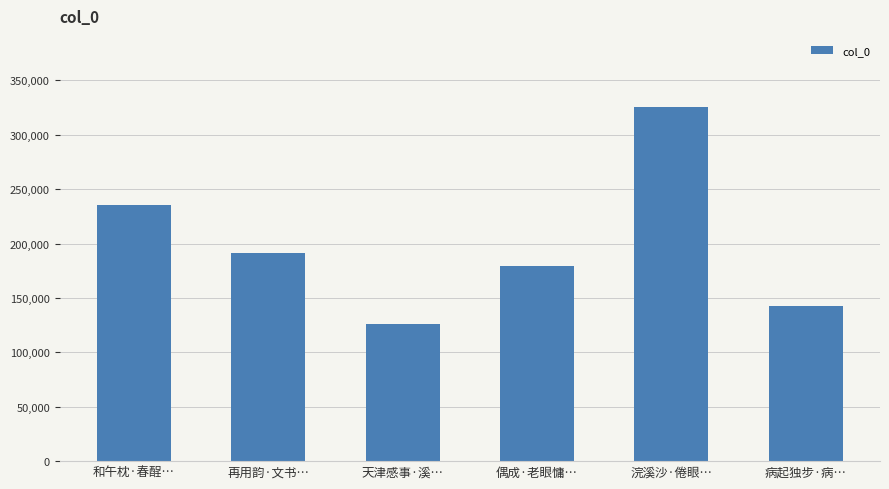

Does the chart contain any negative values?

No